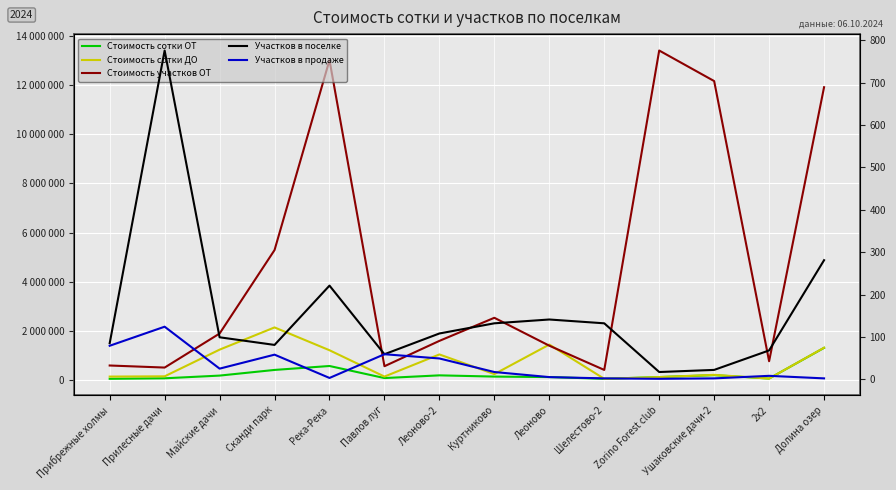

How many interior local peaks does the Участков в продаже series have?

4